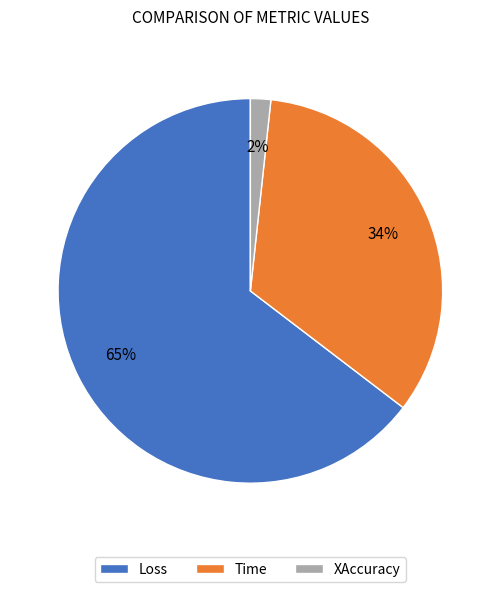

What is the smallest slice in the pie chart?

XAccuracy